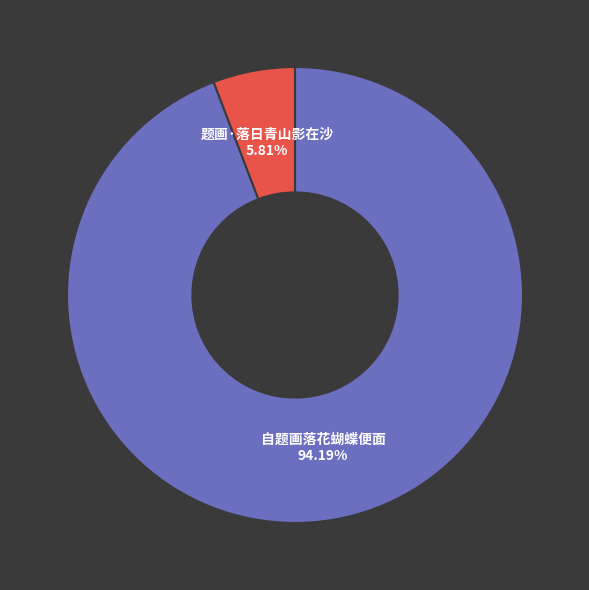

Which category accounts for the majority?

自题画落花蝴蝶便面